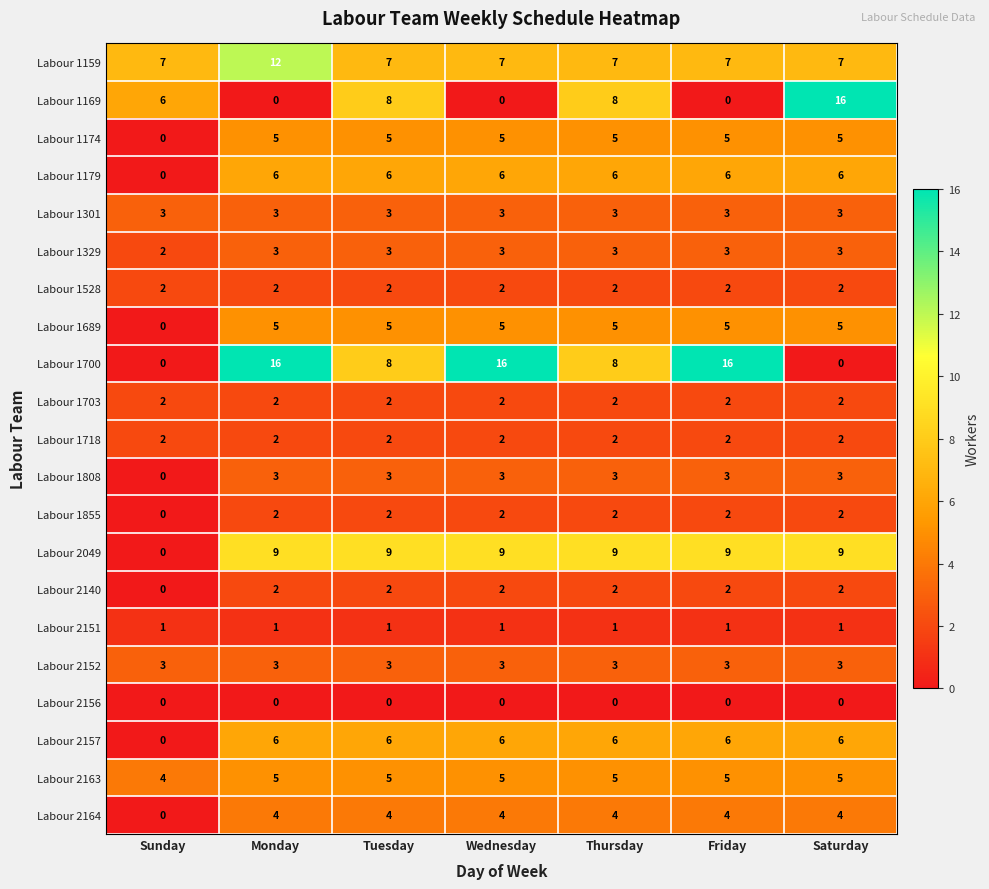

At which category is the sum across all series the highest?

Monday